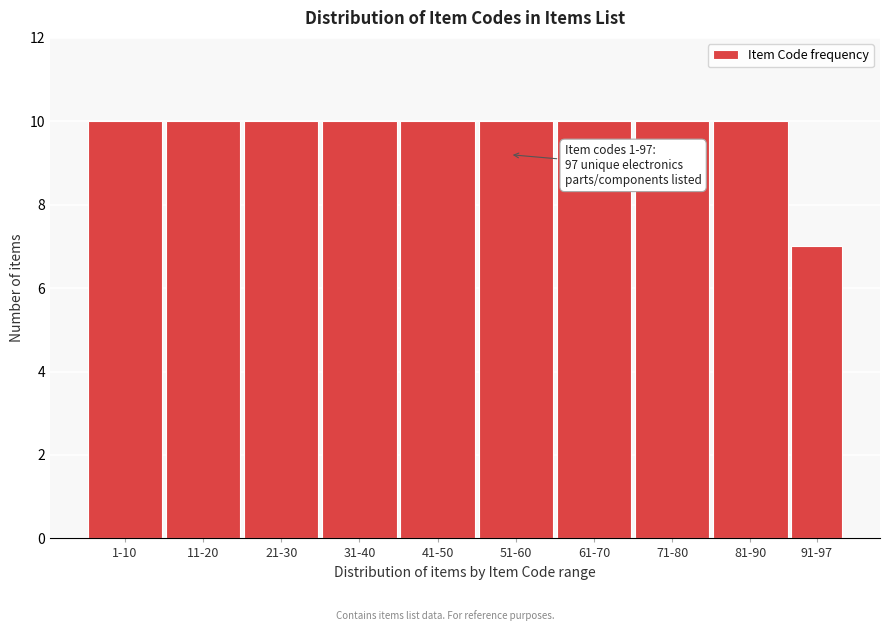

Reading right to left, transcribe all the data shown in this chart.

91-97=7	81-90=10	71-80=10	61-70=10	51-60=10	41-50=10	31-40=10	21-30=10	11-20=10	1-10=10